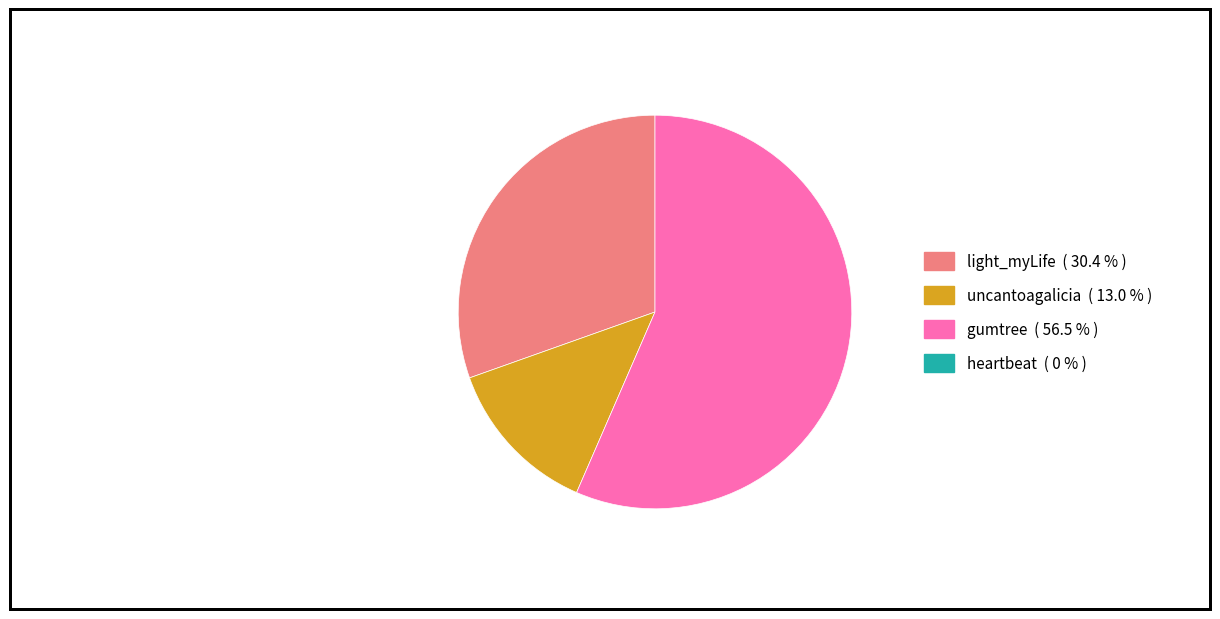

Is there a majority slice in this chart?

Yes